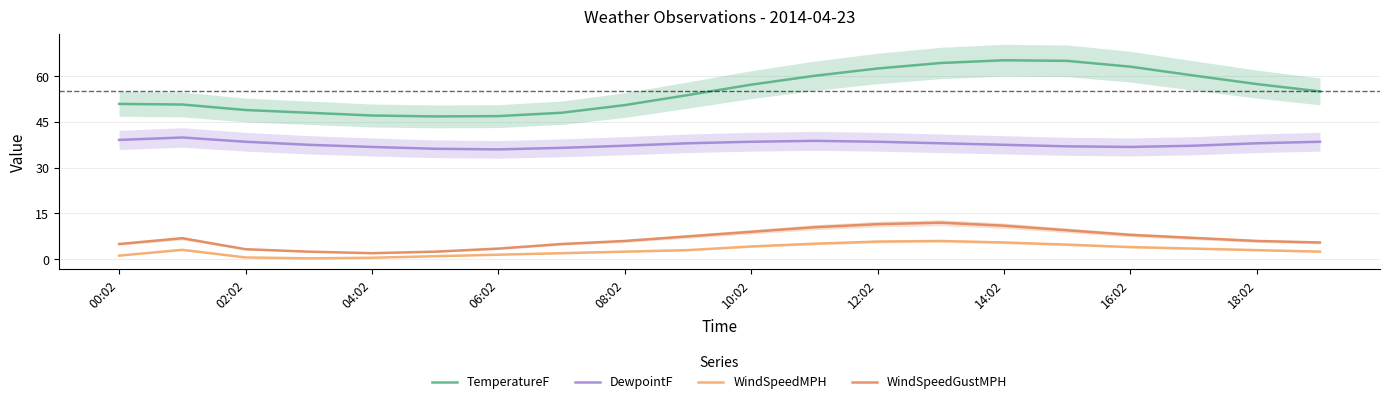

Which series has the largest total across all categories?

TemperatureF